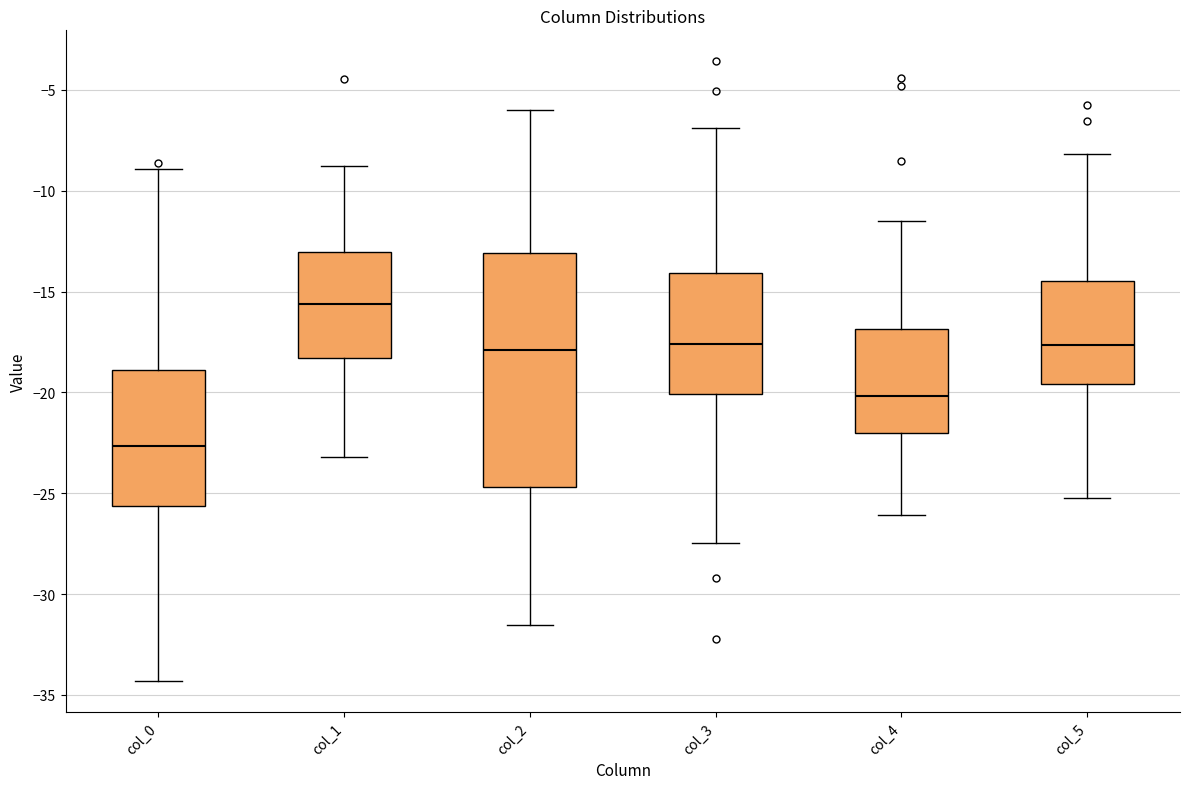

Which box is the tallest, from its lower edge to its upper edge?

col_2